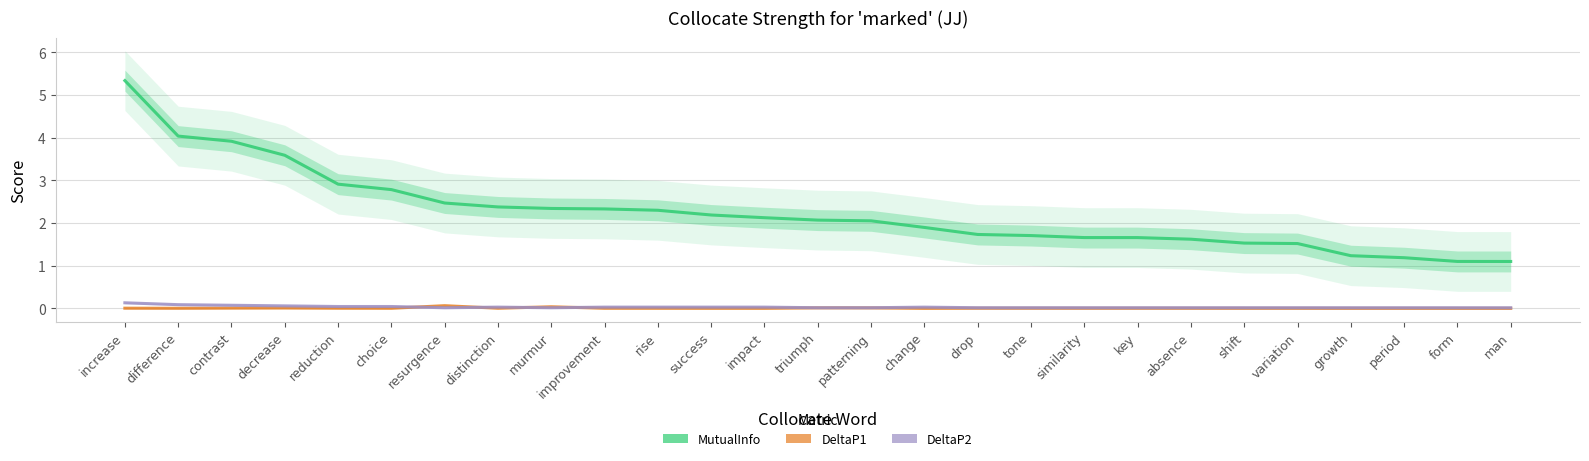

What is the sum of all DeltaP1 values?

0.2